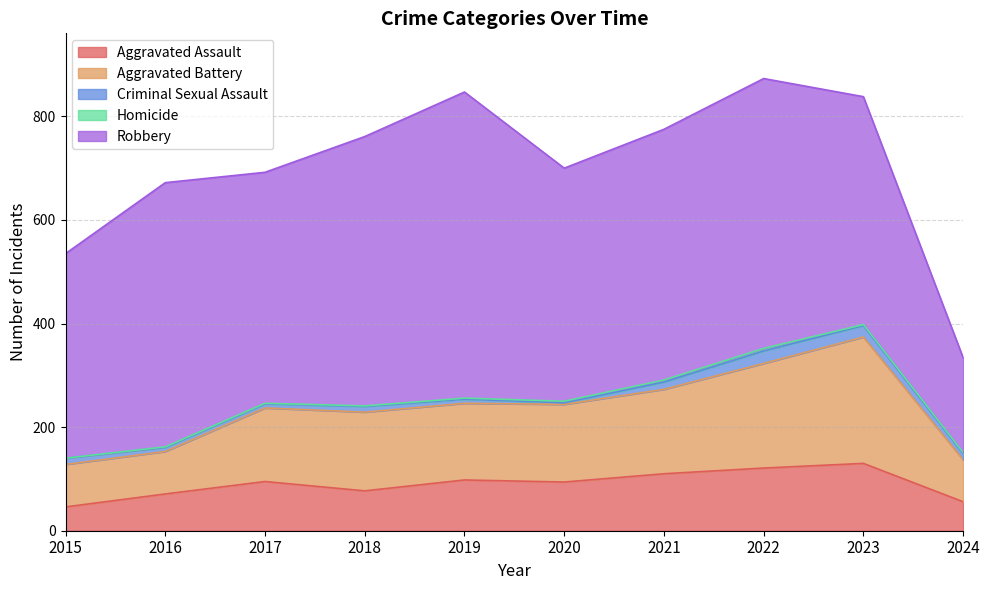

Where is Aggravated Assault nearest to the value 88?

2020